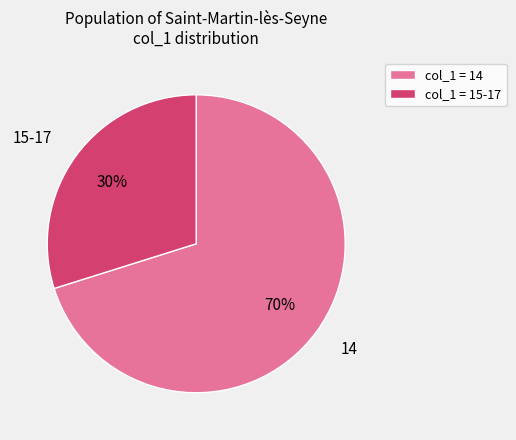

Does 14 represent more than half of the total?

Yes